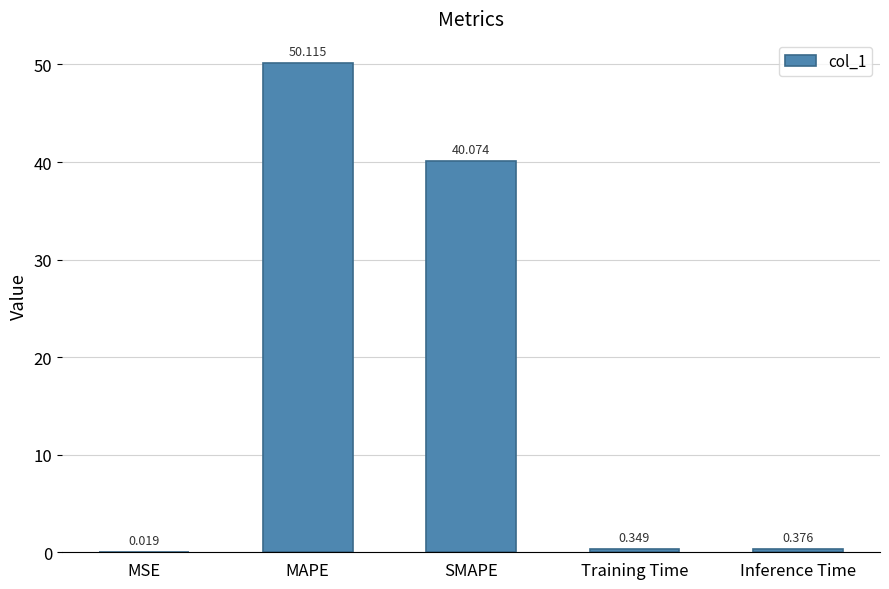

At which label is the value closest to 25?

SMAPE